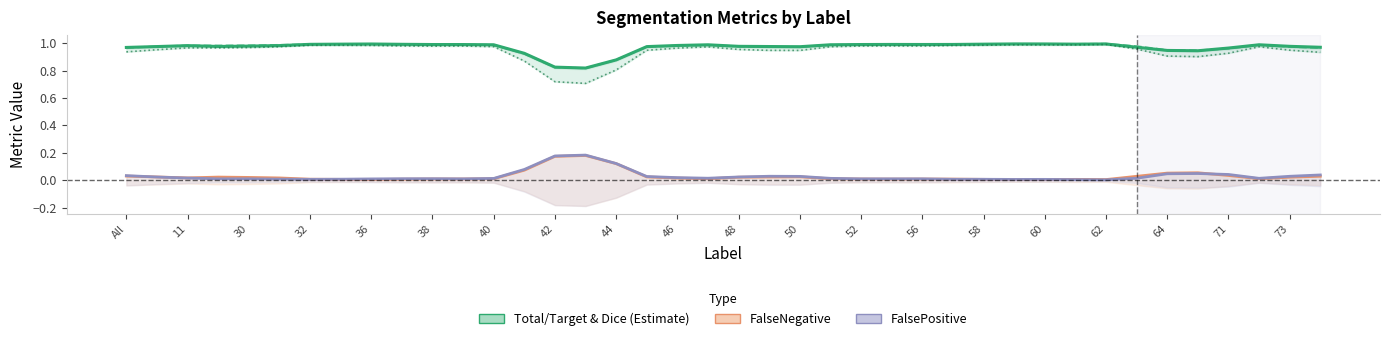

Is it true that Jaccard equals 1.5 at 38?

False